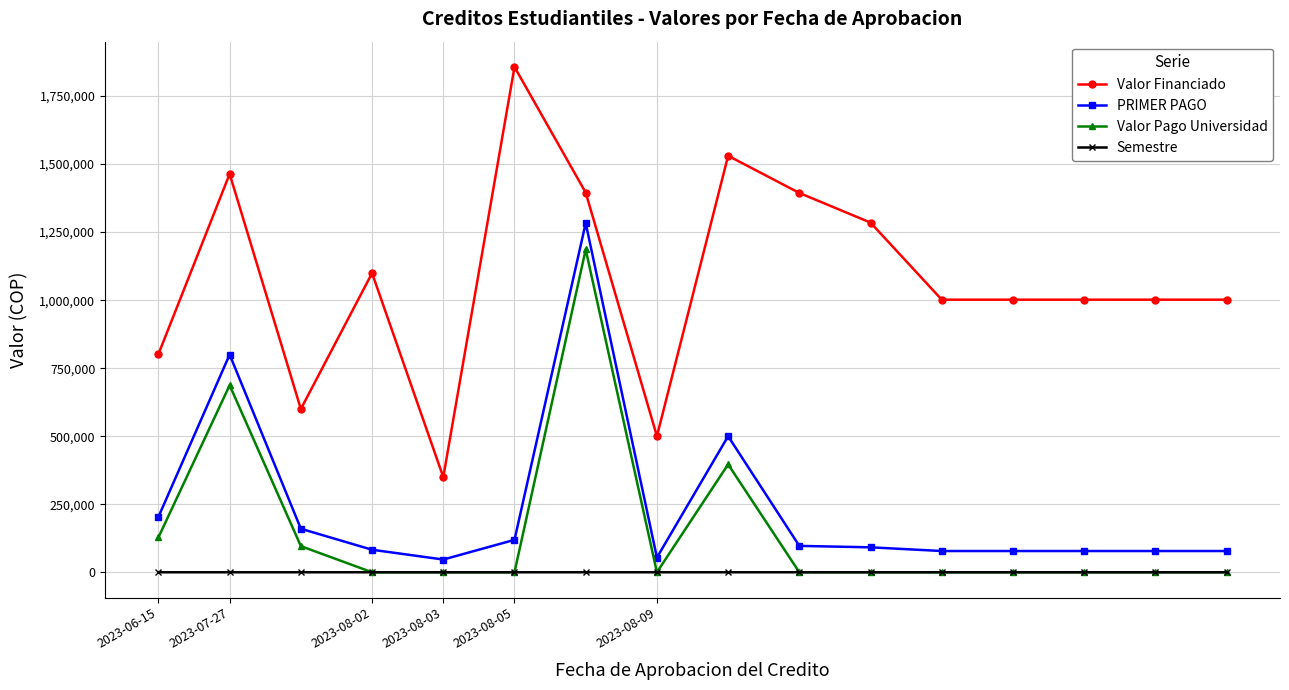

Which series has the widest spread of values?

Valor Financiado